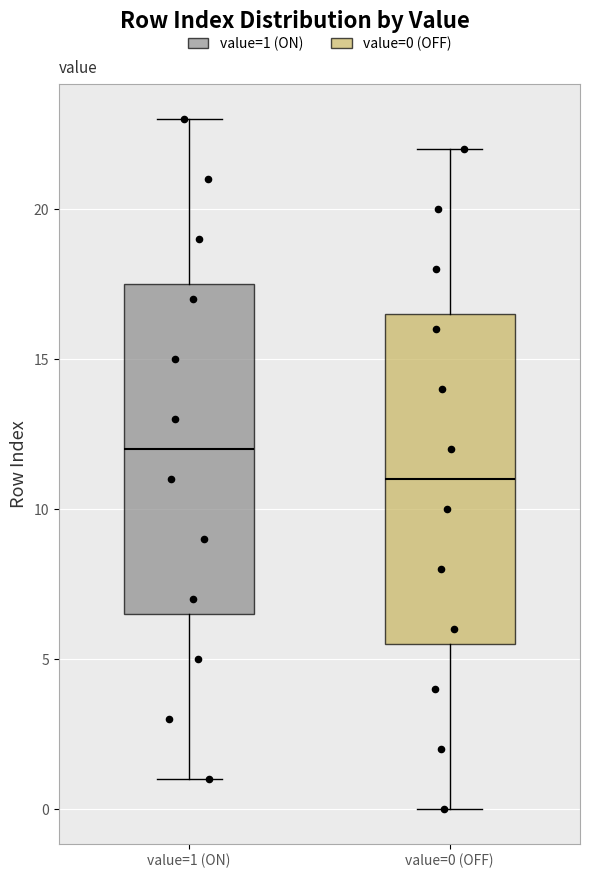

Reading left to right, transcribe this box plot: for each box, give where its median line is, the range the box spans, and where its two whiskers end, as read against the y-axis. The values are not printed on the chart, so give them approximately, as read against the axis.

value=1 (ON): median 12.0, box 6.5 to 17.5, whiskers 1.0 to 23.0
value=0 (OFF): median 11.0, box 5.5 to 16.5, whiskers 0.0 to 22.0